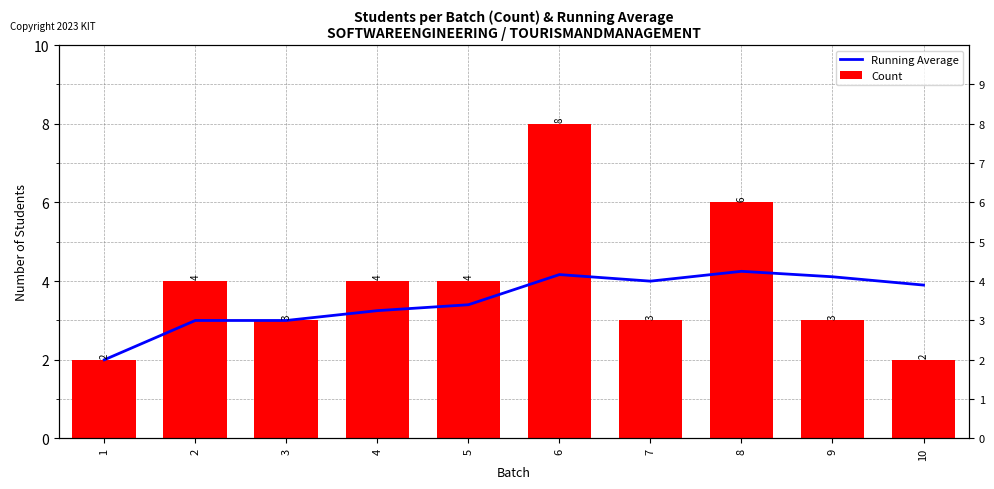

How many data points in Count are less than 4?

5